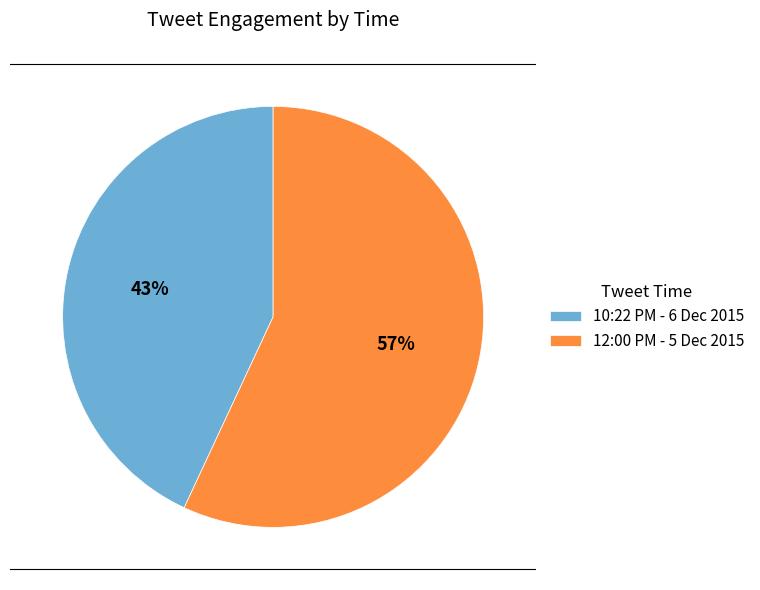

Between 10:22 PM - 6 Dec 2015 and 12:00 PM - 5 Dec 2015, which is larger?

12:00 PM - 5 Dec 2015